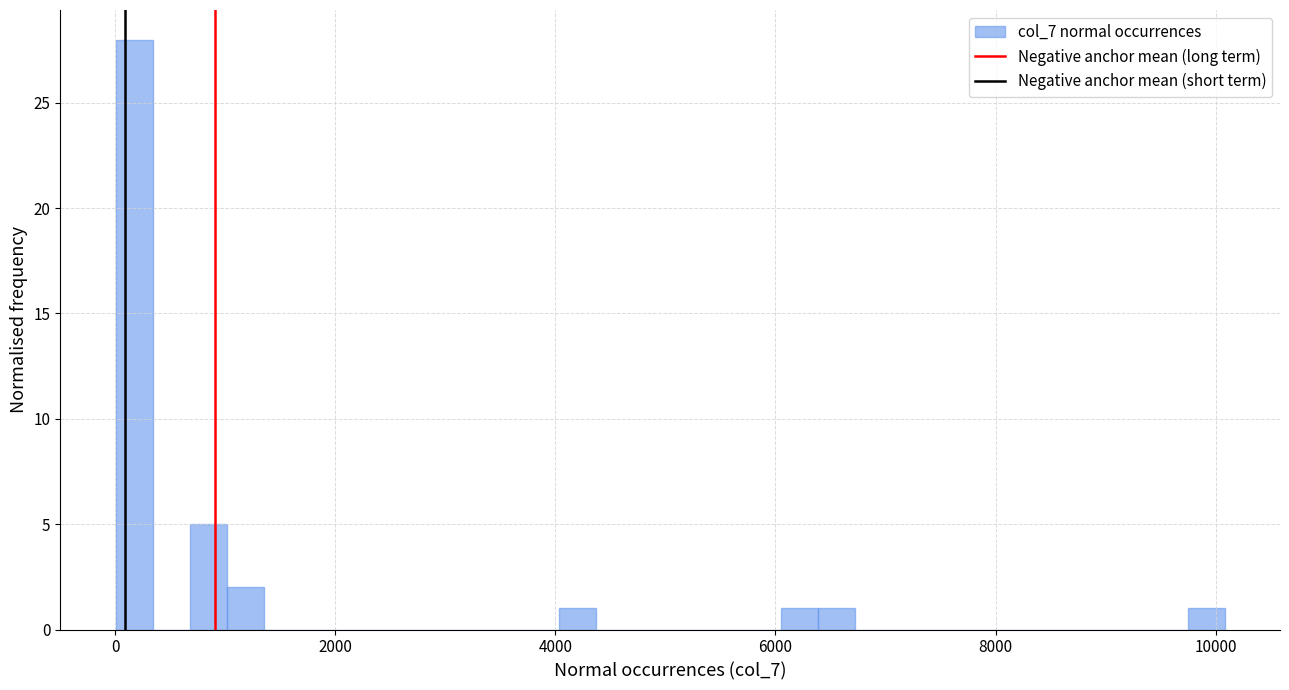

Read against the x-axis, roughly where is the centre of the tallest bar?

200